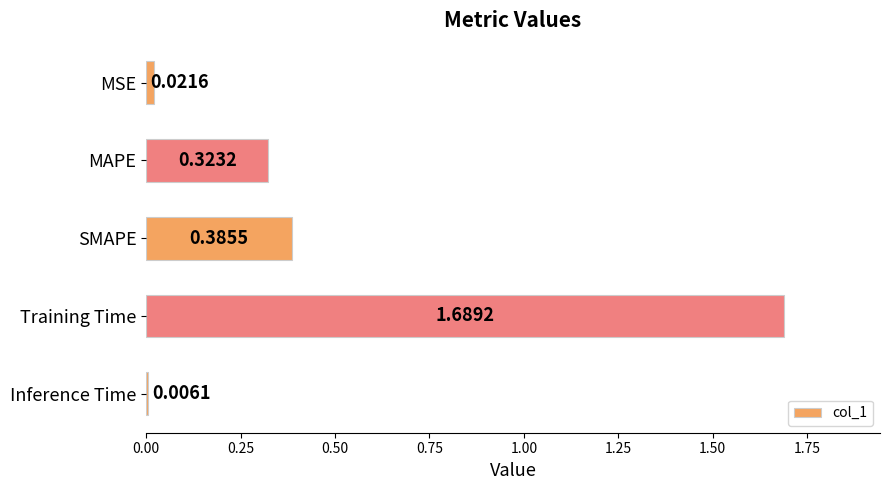

What is the sum of all values?

2.4